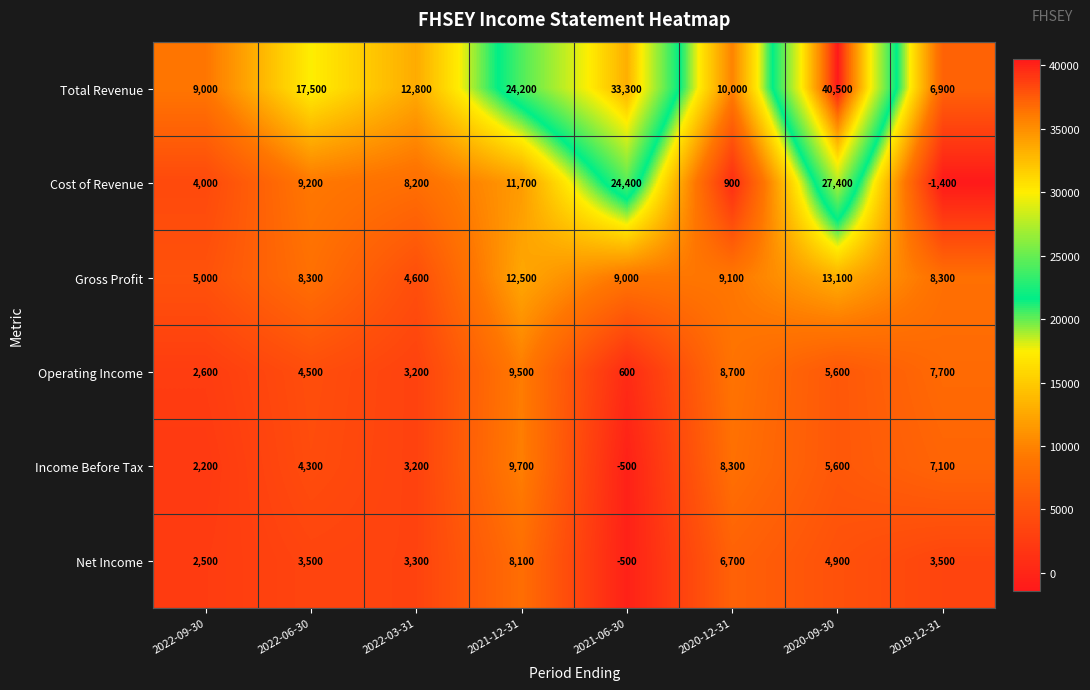

At which label does Total Revenue reach its peak?

2020-09-30